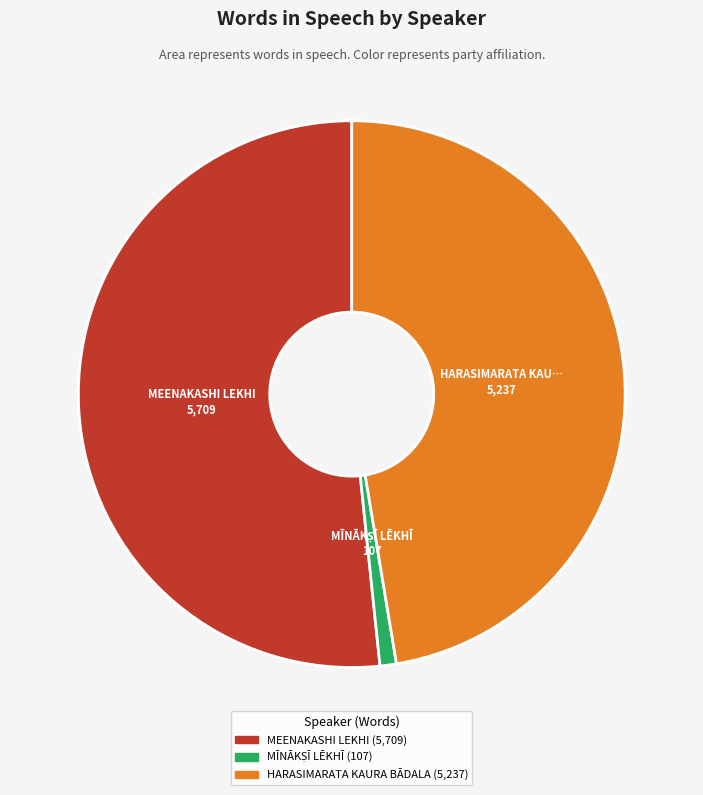

What is the largest slice in the pie chart?

MEENAKASHI LEKHI